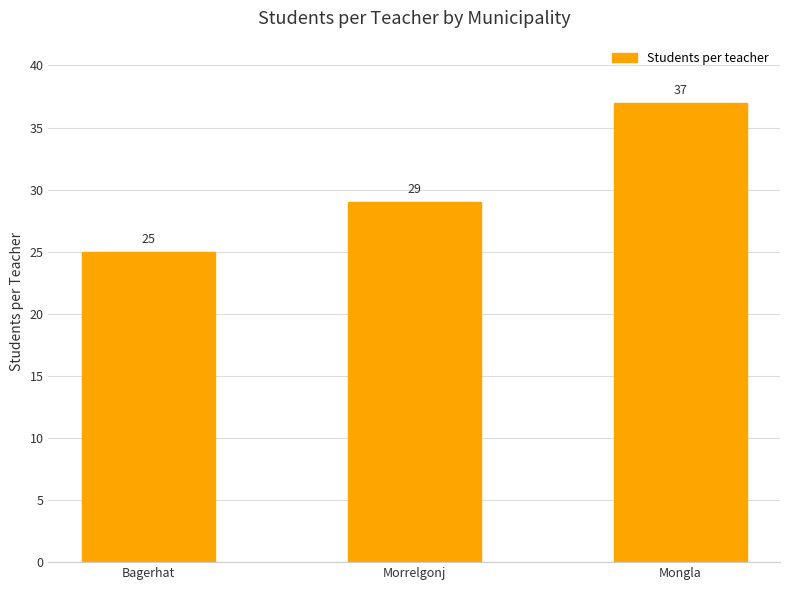

What is the label of the 1st bar from the right?

Mongla